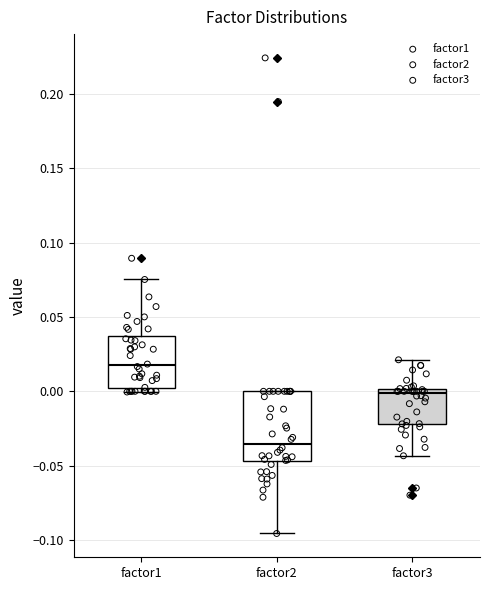

Which box's median line is the highest?

factor1